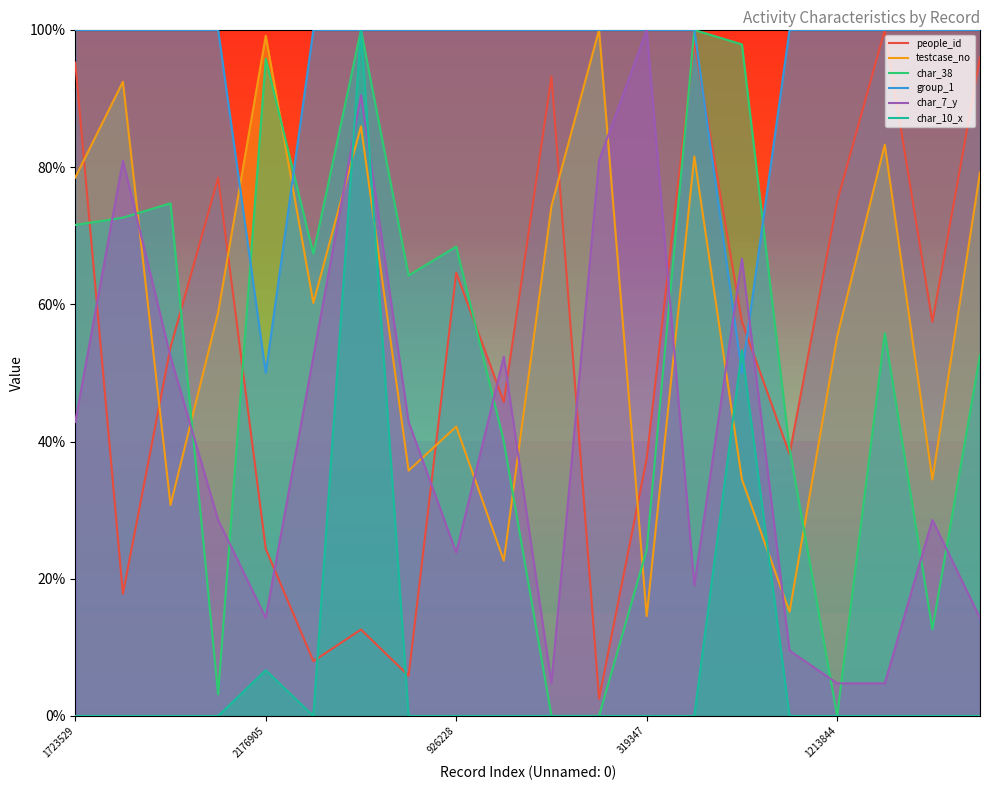

Does the chart display data point markers on the line(s)?

No